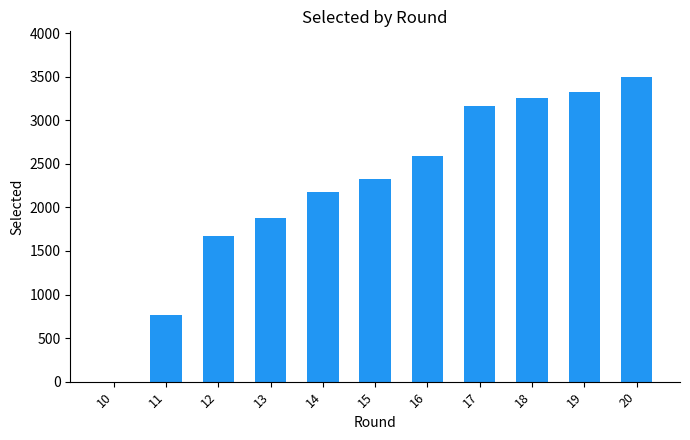

Approximately how many times larger is the value at 19 compared to 12?

2.0